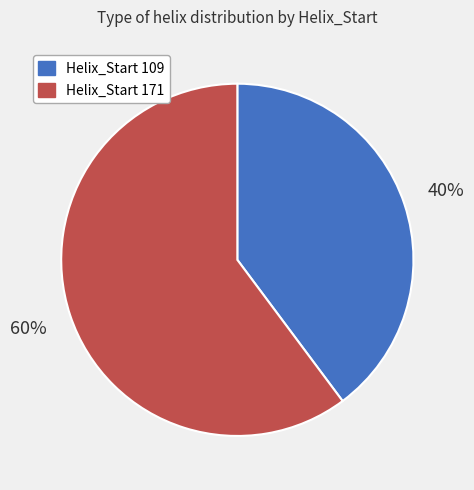

Which slice is the largest?

Helix_Start 171